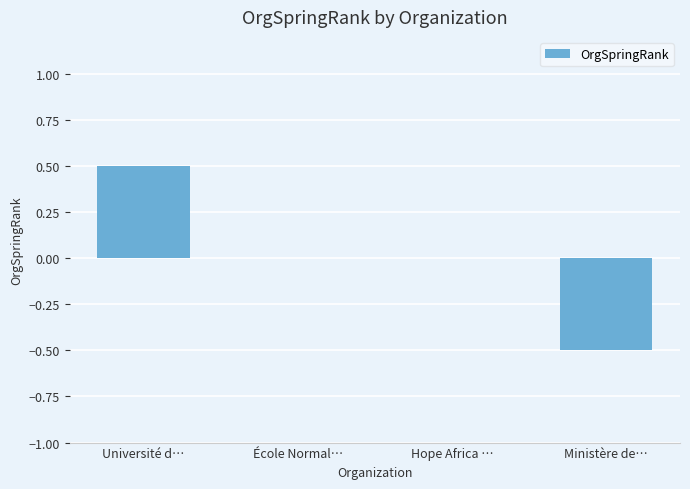

What is the approximate value at Université d…?

0.5